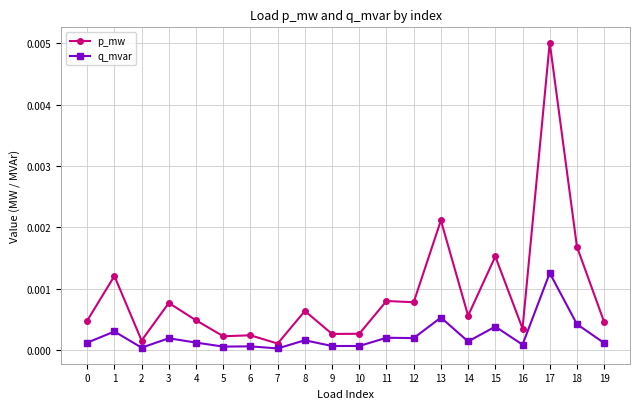

True or false: q_mvar and p_mw intersect in this chart.

False